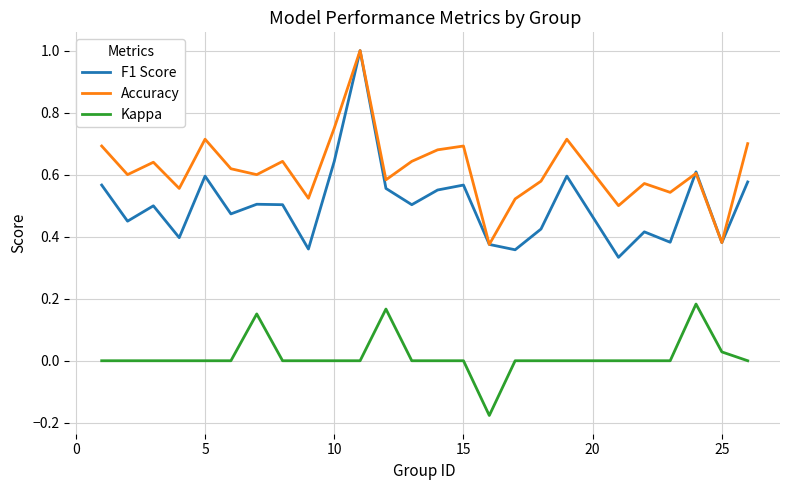

Which series has the largest range (max minus min)?

F1 Score